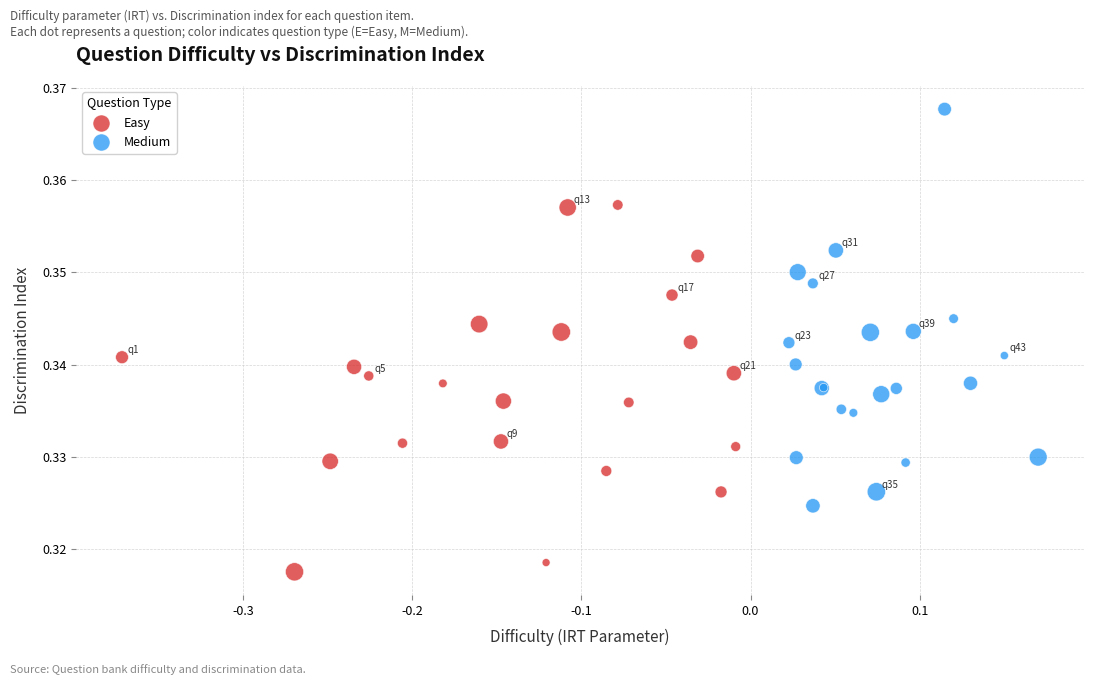

Which series reaches the minimum Y coordinate?

Easy